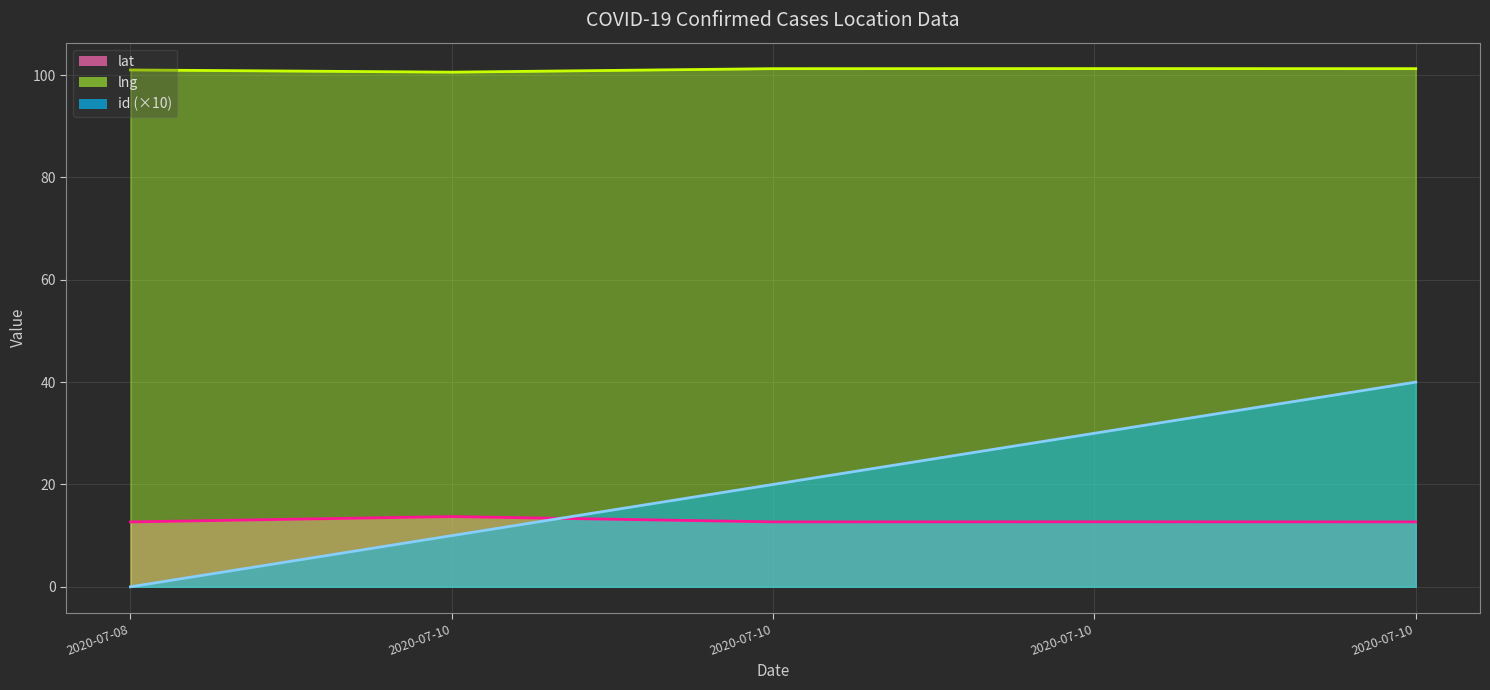

What are all the series names shown in the legend?

lat, lng, id